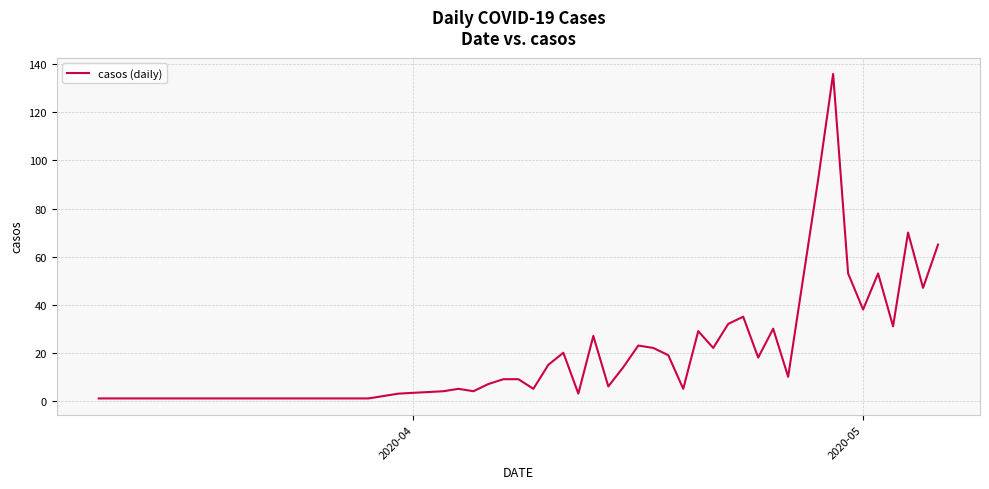

What is the difference between the maximum and minimum values?

135